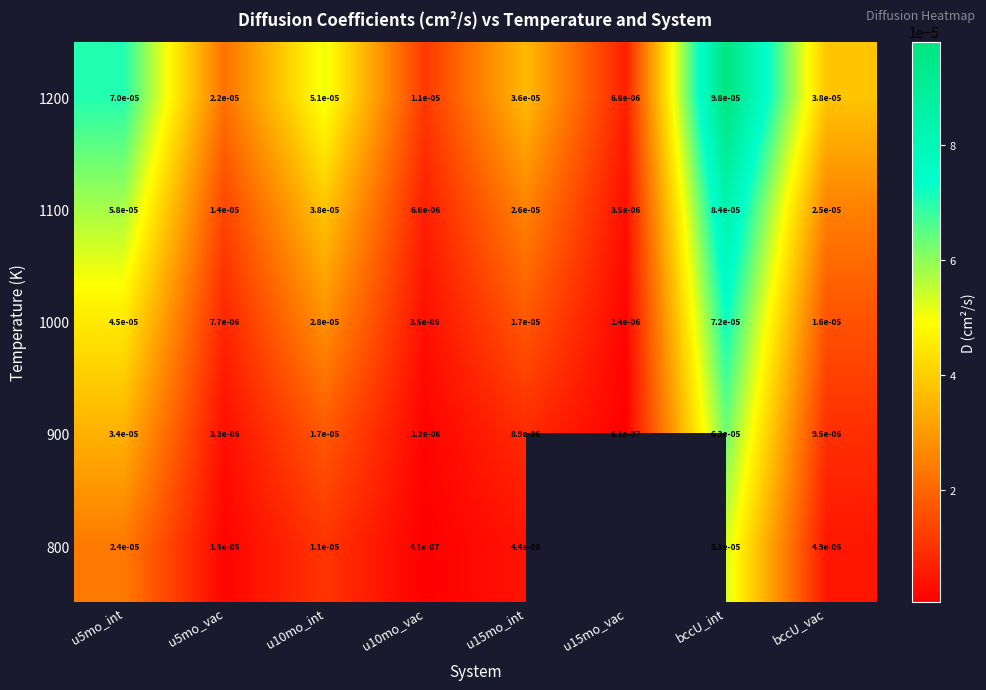

Where is 900 nearest to the value 0?

u15mo_vac